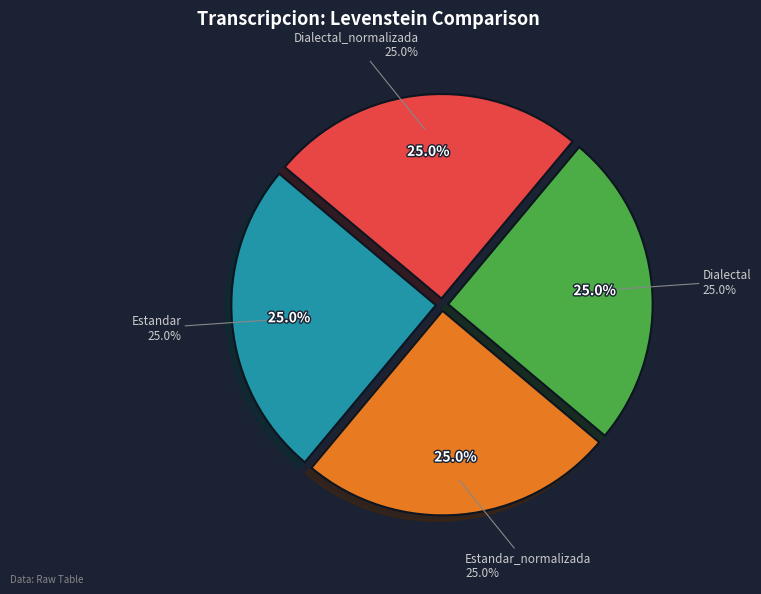

To the nearest percent, what percentage of the pie is Dialectal?

25%